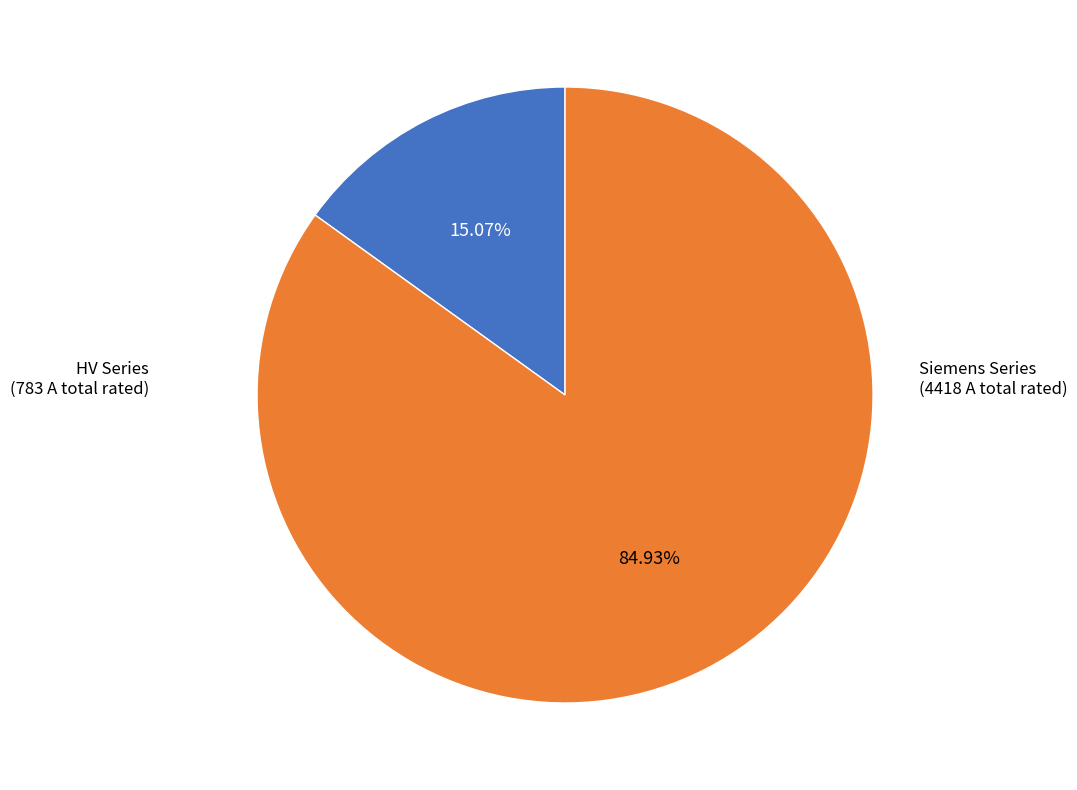

To the nearest percent, what is the average slice percentage?

50%